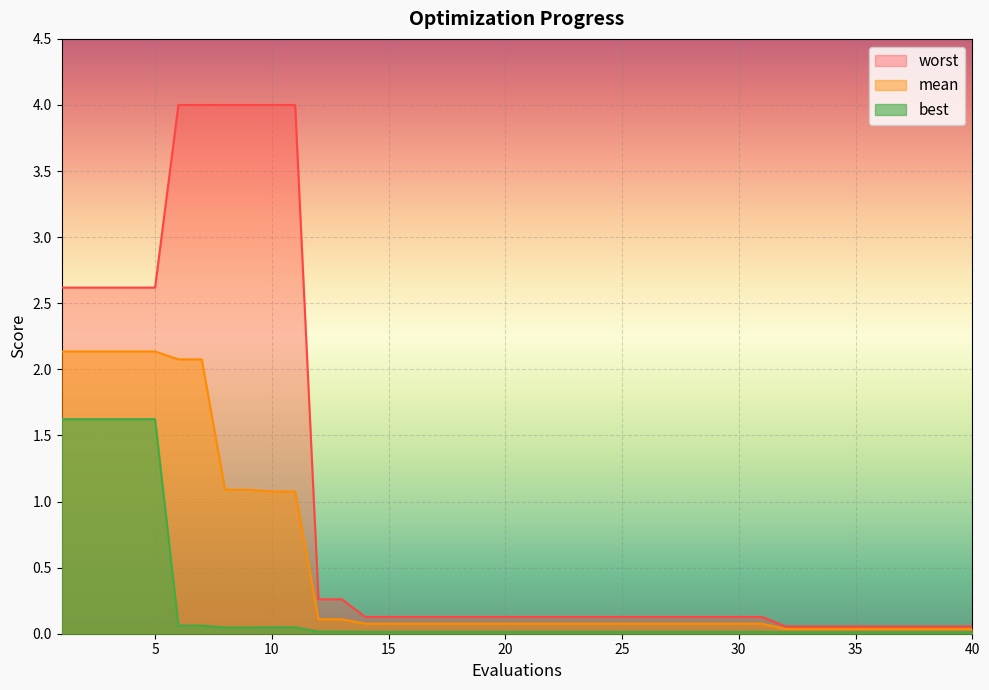

True or false: mean and best cross at least once.

False